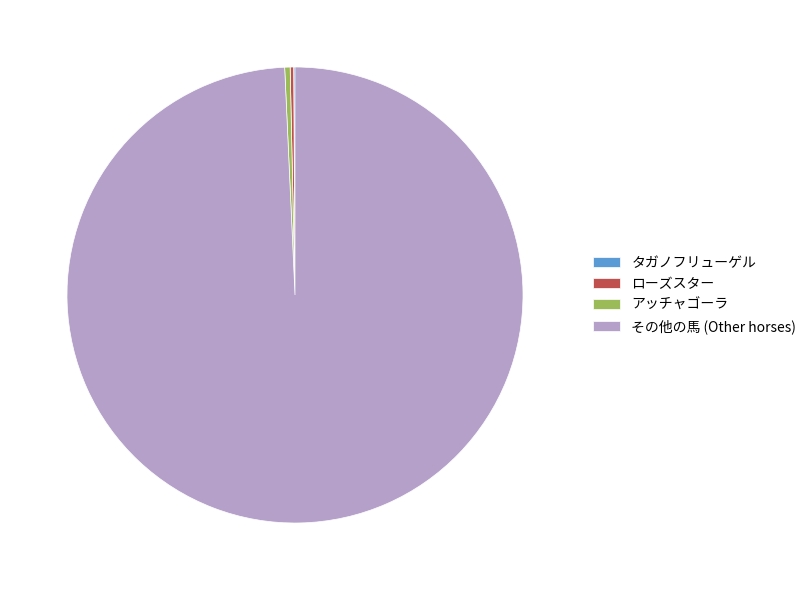

The その他の馬 (Other horses) slice represents 88% of the pie. True or false?

False